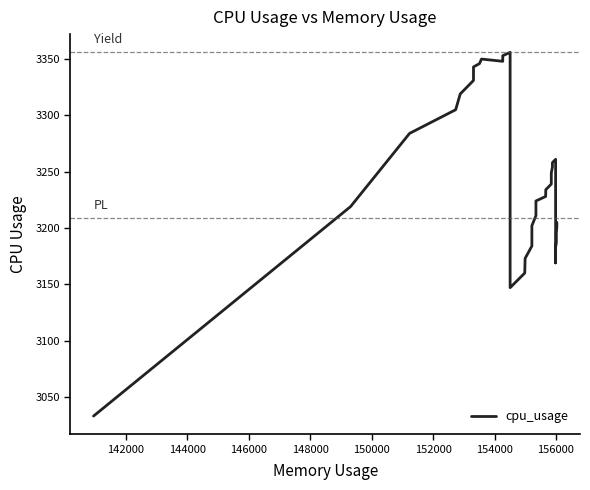

How many interior local peaks (higher than both neighbors) does the data have?

3